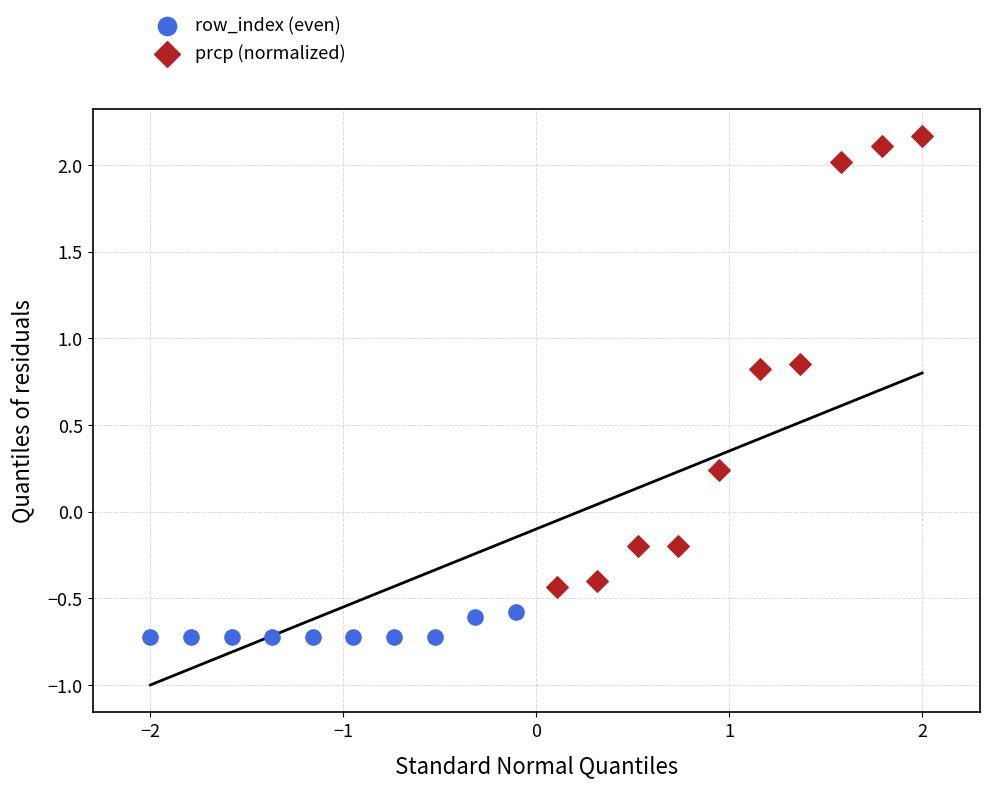

Which series has the widest spread of Y values?

prcp (normalized)